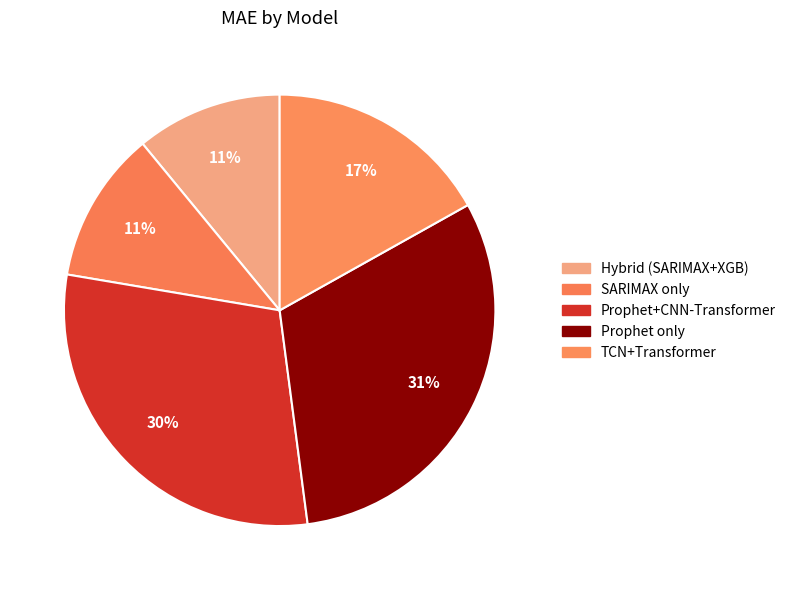

How many slices are in this pie chart?

5